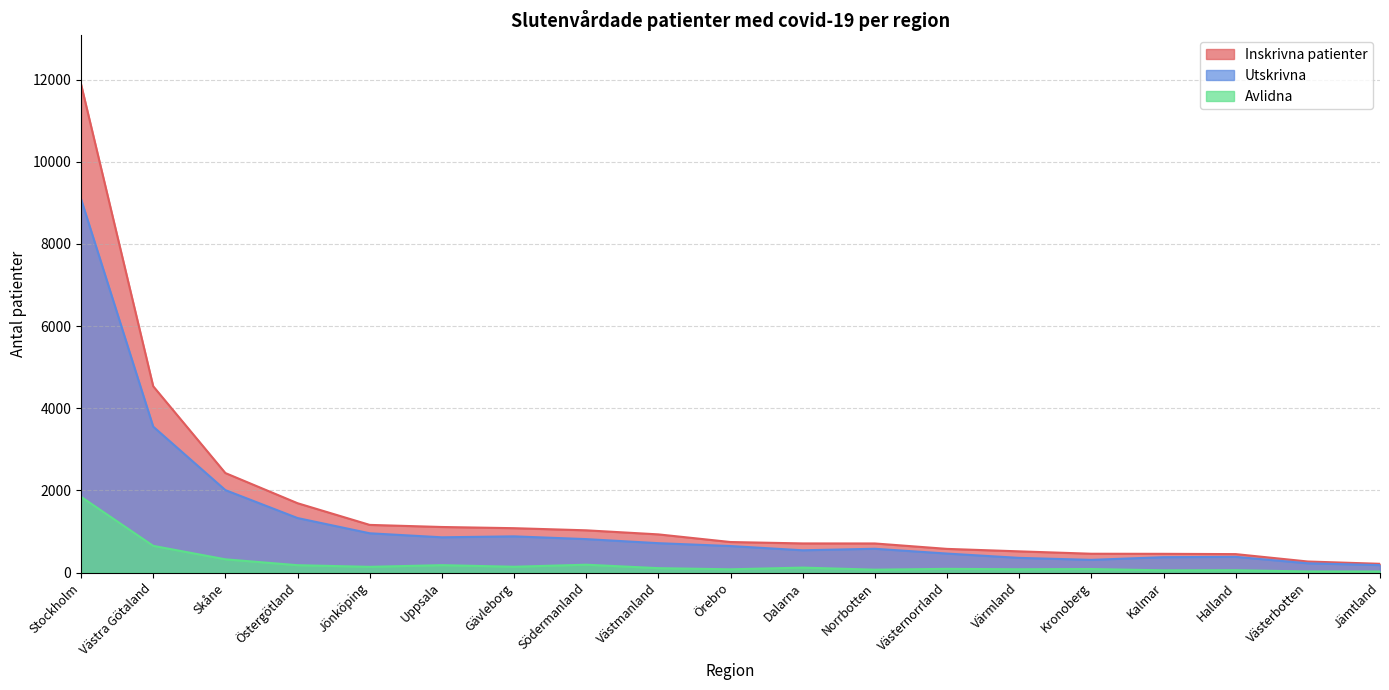

Reading right to left, what are all the values shown in this chart?

Inskrivna patienter: Jämtland=214	Västerbotten=270	Halland=450	Kalmar=457	Kronoberg=459	Värmland=517	Västernorrland=577	Norrbotten=709	Dalarna=710	Örebro=744	Västmanland=930	Södermanland=1029	Gävleborg=1081	Uppsala=1110	Jönköping=1161	Östergötland=1689	Skåne=2423	Västra Götaland=4536	Stockholm=11889
Utskrivna: Jämtland=182	Västerbotten=226	Halland=383	Kalmar=375	Kronoberg=310	Värmland=358	Västernorrland=463	Norrbotten=580	Dalarna=543	Örebro=646	Västmanland=716	Södermanland=815	Gävleborg=882	Uppsala=859	Jönköping=957	Östergötland=1328	Skåne=2008	Västra Götaland=3553	Stockholm=9092
Avlidna: Jämtland=26	Västerbotten=27	Halland=58	Kalmar=55	Kronoberg=87	Värmland=81	Västernorrland=91	Norrbotten=71	Dalarna=121	Örebro=80	Västmanland=108	Södermanland=192	Gävleborg=142	Uppsala=181	Jönköping=140	Östergötland=180	Skåne=323	Västra Götaland=651	Stockholm=1845